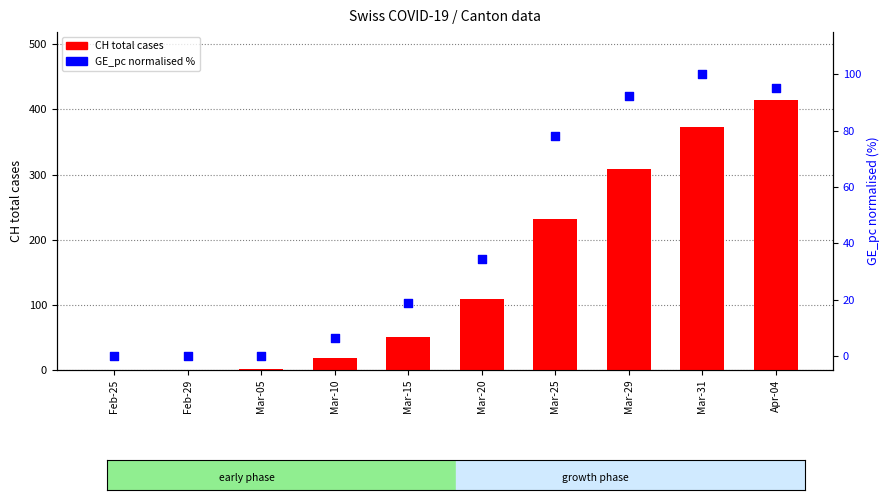

What is the total value across all series at Mar-20?

143.4